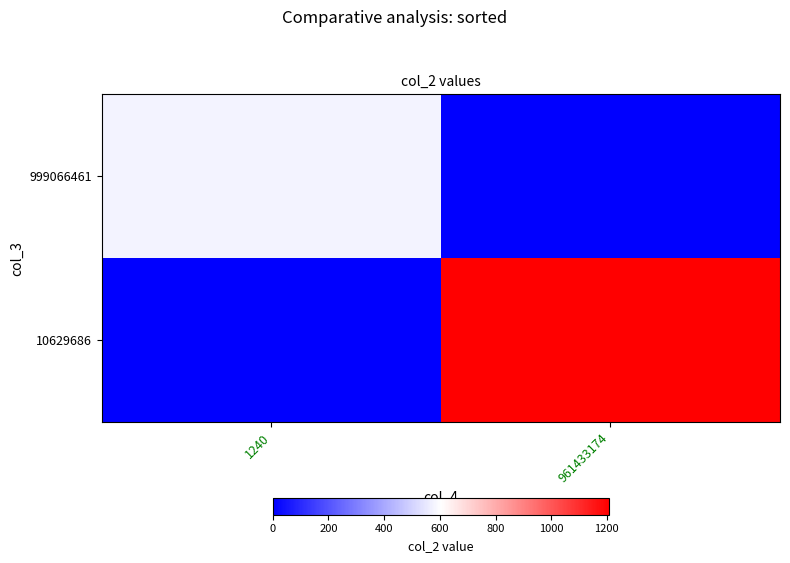

Which series has the largest total across all categories?

10629686